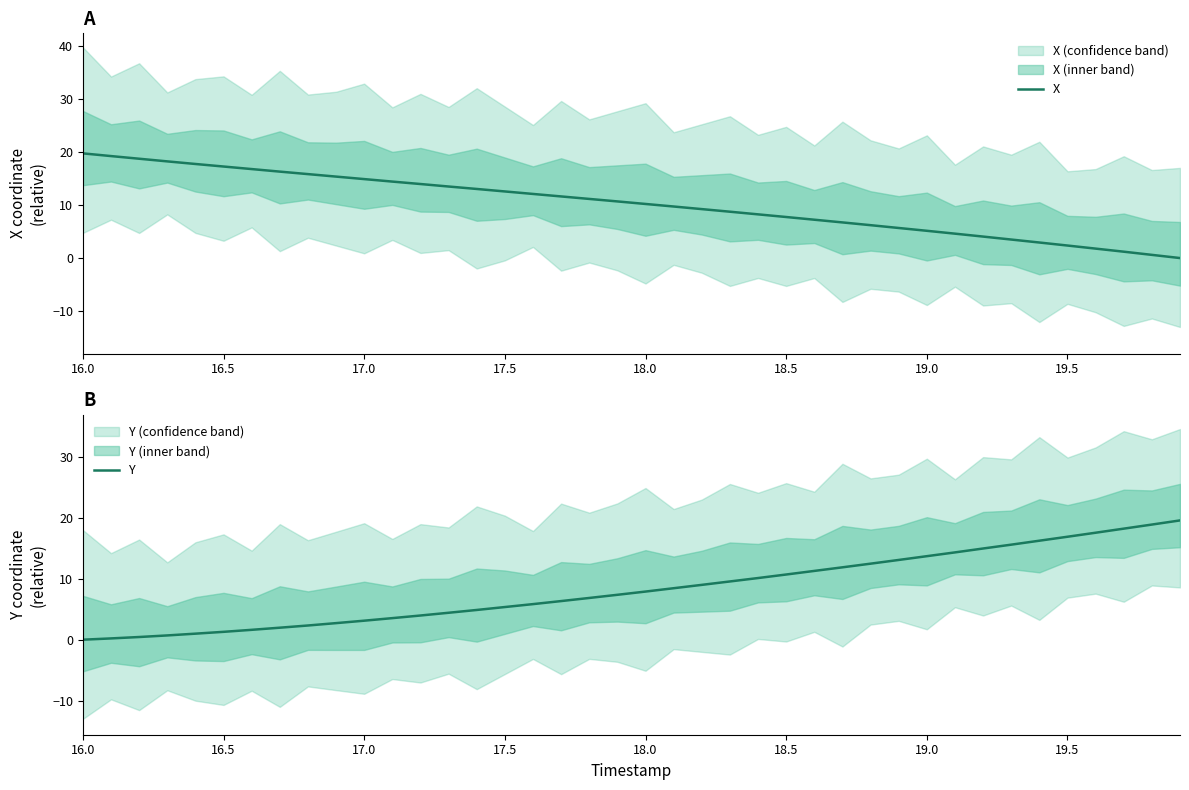

Which series has the largest range (max minus min)?

X